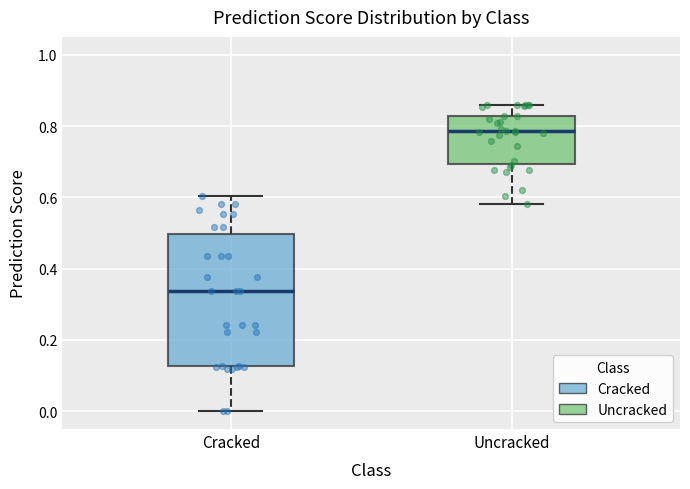

Reading left to right, read every box against the y-axis: the position of its median line, the range the box covers, and the ends of its whiskers. The values are not printed on the chart, so give them approximately, as read against the axis.

Cracked: median 0.34, box 0.12 to 0.50, whiskers 0.00 to 0.60
Uncracked: median 0.78, box 0.70 to 0.82, whiskers 0.58 to 0.86